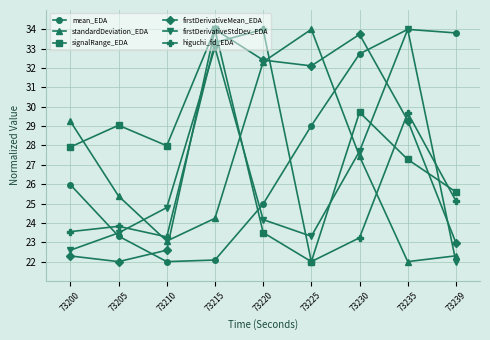

At how many categories does at least one series exceed 27?

9